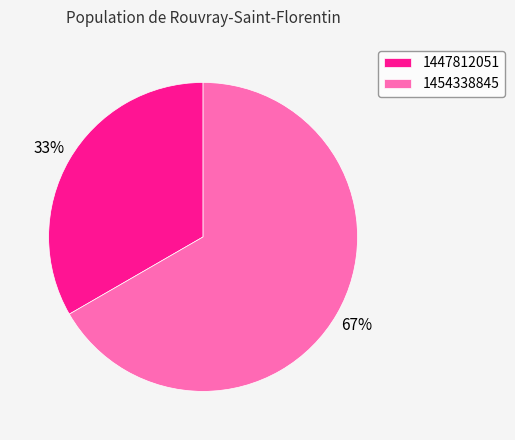

To the nearest percent, what is the average slice percentage?

50%